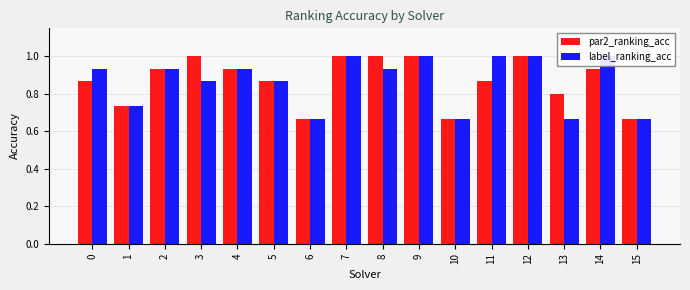

Reading left to right, extract all data points from this chart.

par2_ranking_acc: 0=0.9	1=0.7	2=0.9	3=1.0	4=0.9	5=0.9	6=0.7	7=1.0	8=1.0	9=1.0	10=0.7	11=0.9	12=1.0	13=0.8	14=0.9	15=0.7
label_ranking_acc: 0=0.9	1=0.7	2=0.9	3=0.9	4=0.9	5=0.9	6=0.7	7=1.0	8=0.9	9=1.0	10=0.7	11=1.0	12=1.0	13=0.7	14=1.0	15=0.7